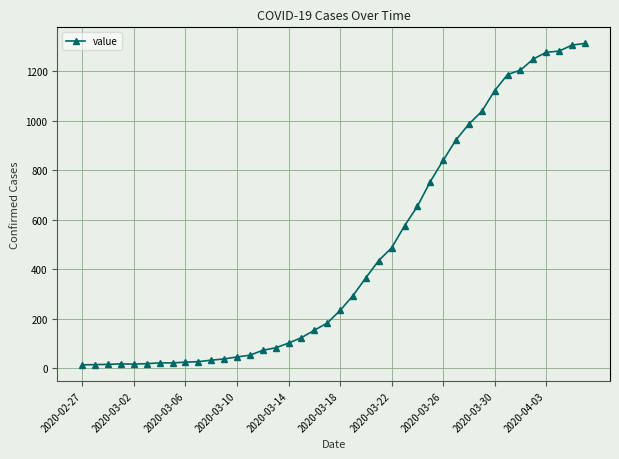

What is the greatest value displayed?

1313